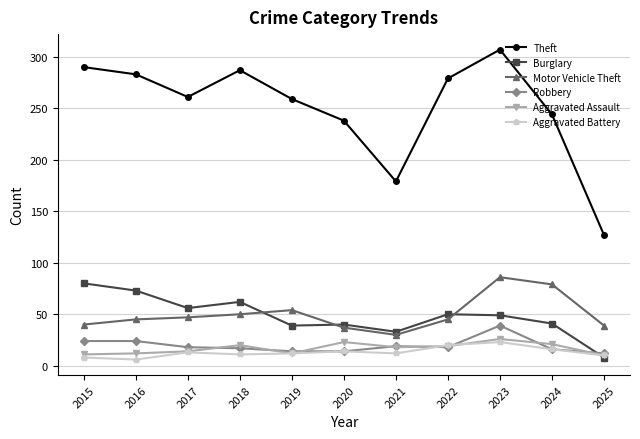

What is the difference between the highest and lowest values at 2017?

248